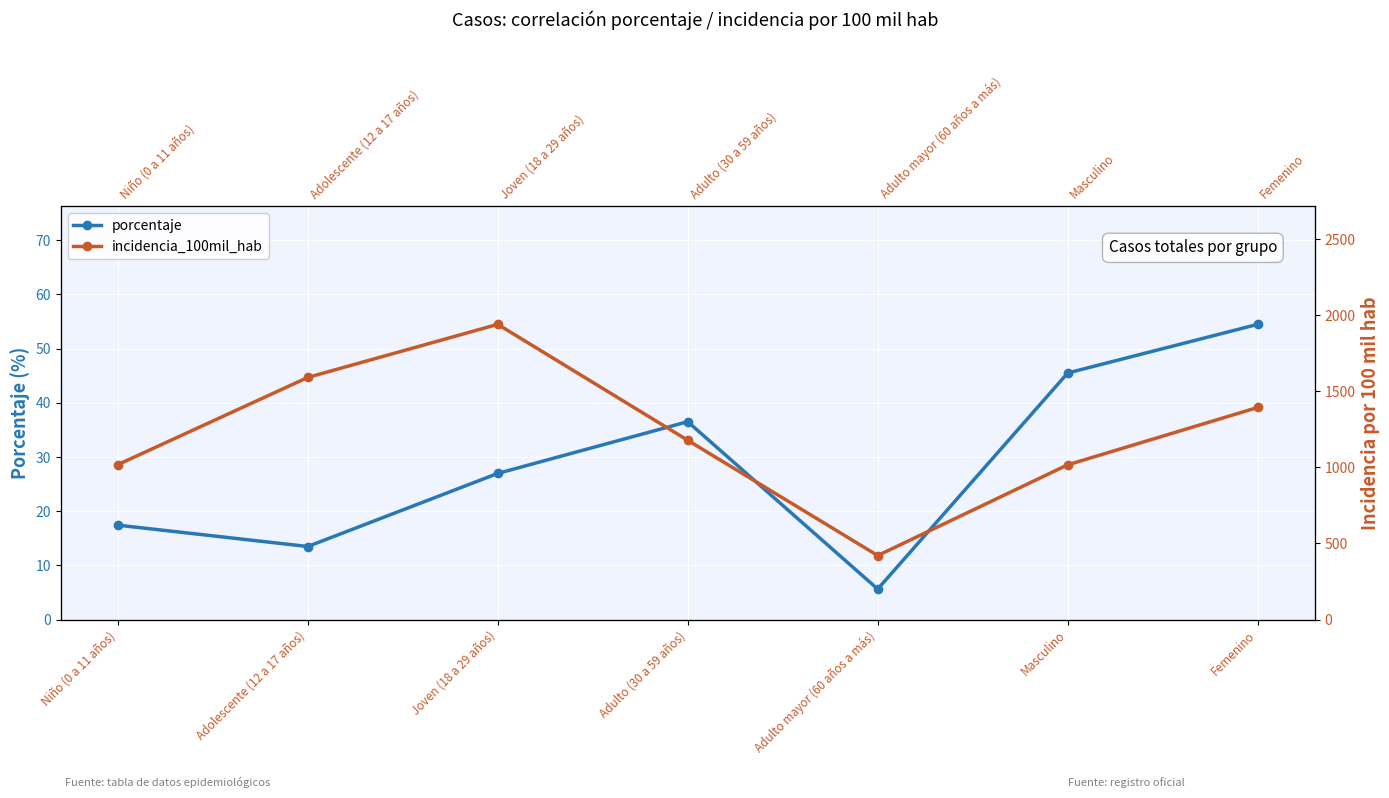

Which has a higher value, Niño (0 a 11 años) or Femenino?

Femenino